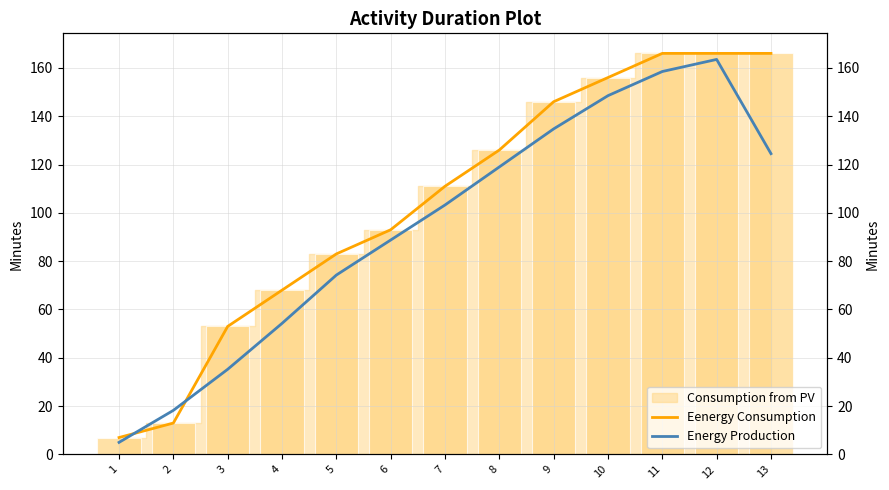

At which label does Eenergy Consumption reach its peak?

11